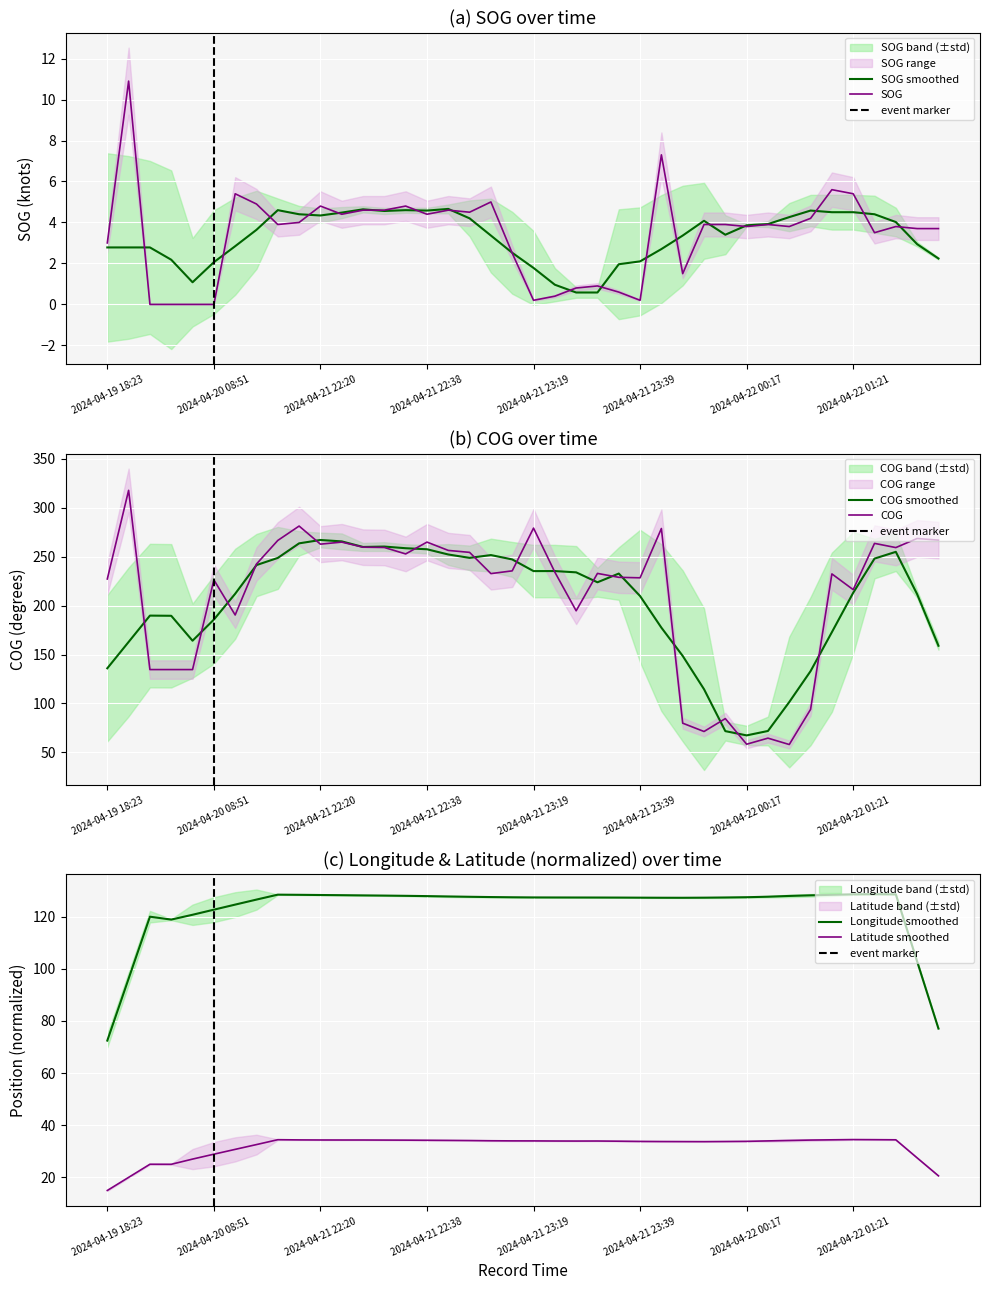

True or false: COG and SOG intersect in this chart.

False